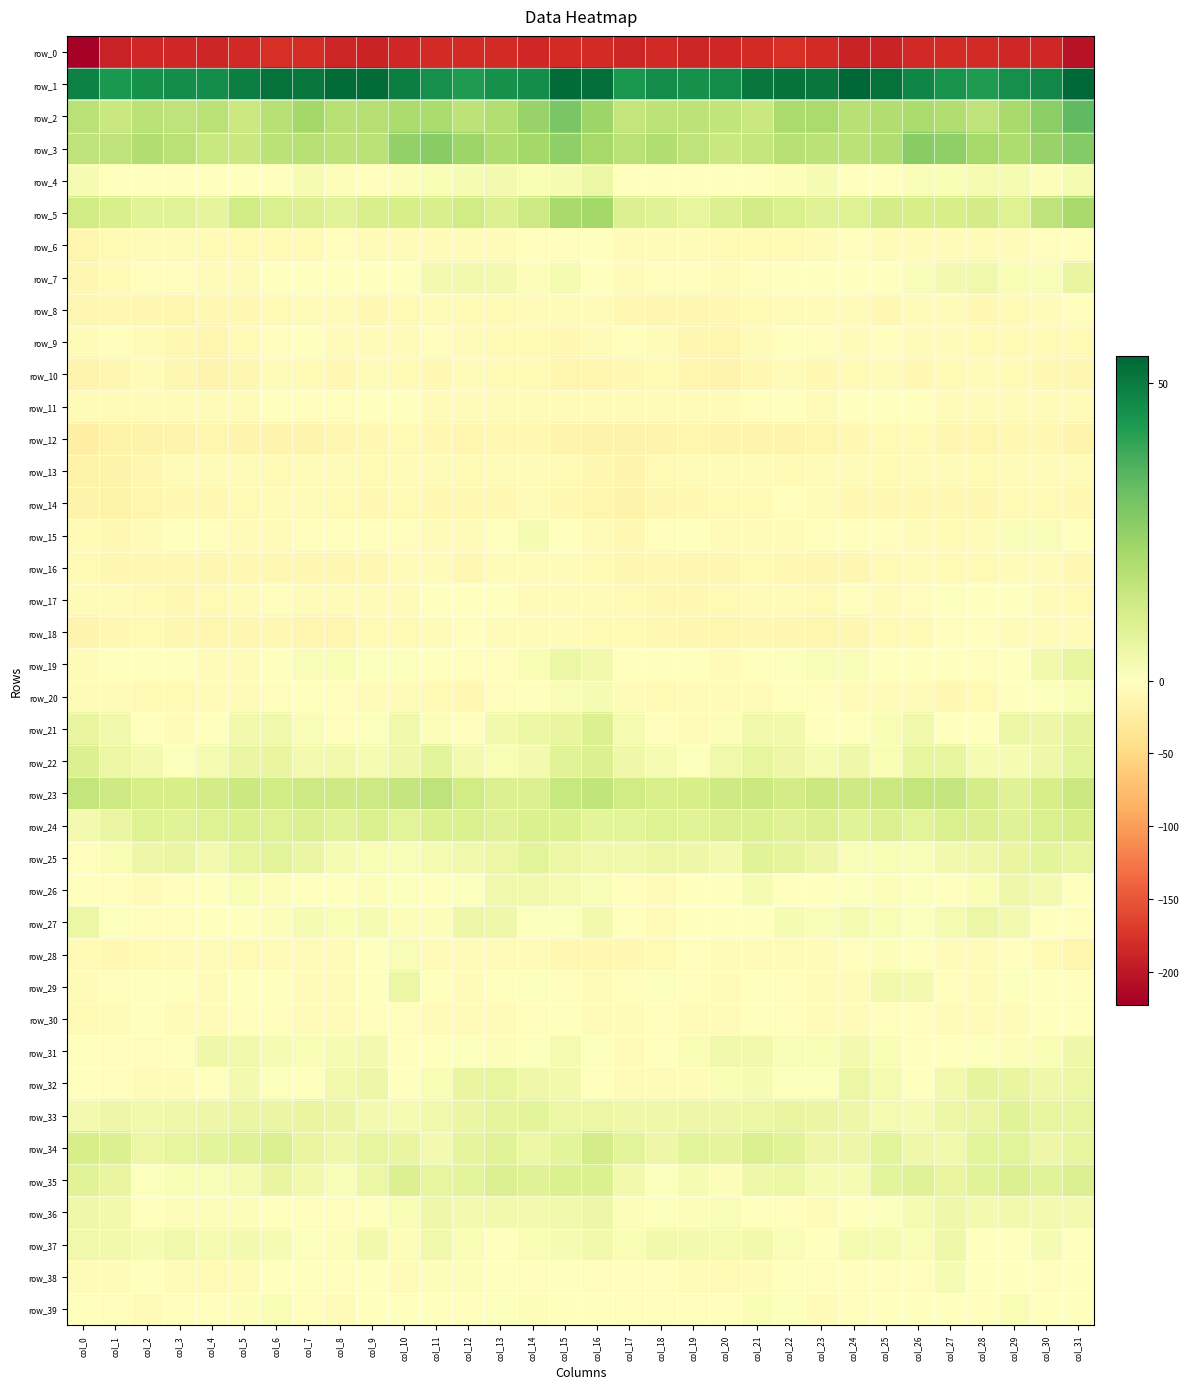

Reading right to left, transcribe all the data shown in this chart.

row_0: -204.8	-185.9	-184.7	-181.7	-182.6	-183.8	-188.4	-188.4	-182.6	-178.5	-181.8	-186.2	-186.9	-184.6	-187.4	-182.8	-181.6	-186.1	-182.7	-182.1	-182.7	-185.6	-189.4	-186.8	-179.8	-179.3	-183.8	-186.8	-185.7	-185.2	-191.2	-222.9
row_1: 53.9	47.2	45.4	42.7	44.3	47.5	52.1	54.5	50.7	51.8	50.9	46.2	45.1	46.1	43.5	52.4	53.3	45.7	44.8	42.5	45.4	49.0	53.4	53.2	50.9	52.0	49.1	45.5	45.8	44.8	43.0	48.6
row_2: 33.5	26.2	21.1	16.3	19.5	20.1	19.5	17.9	20.7	20.5	14.3	16.1	16.9	17.0	15.5	23.2	29.3	24.0	19.1	16.7	20.2	20.0	18.7	18.2	21.7	18.1	14.0	17.5	16.2	17.0	14.2	17.8
row_3: 27.4	24.0	19.6	21.7	25.5	26.7	19.6	17.1	17.3	17.9	15.4	14.2	16.5	19.3	17.8	21.7	25.3	21.9	19.8	23.0	26.6	24.9	17.6	16.6	18.0	17.2	14.5	14.9	17.6	19.3	16.3	16.4
row_4: 2.9	1.2	2.9	2.9	1.9	1.7	-1.3	-1.1	2.4	0.9	-1.3	-0.8	-1.1	-0.8	-1.0	5.3	2.2	1.7	3.2	2.4	1.8	1.1	-2.9	1.0	2.3	-0.5	-0.8	-1.3	-0.7	-1.4	-0.0	2.3
row_5: 20.9	16.2	9.2	12.2	11.1	11.1	11.6	9.1	8.6	10.3	12.2	9.4	6.6	8.8	9.5	22.1	21.1	13.2	9.7	12.5	10.7	11.3	11.0	8.1	9.8	10.4	12.6	7.0	8.2	8.2	10.8	12.5
row_6: -2.8	-2.6	-5.3	-6.1	-4.2	-4.2	-5.6	-2.9	-6.4	-8.6	-7.3	-8.6	-5.1	-4.3	-6.6	-1.5	-2.1	-3.2	-6.2	-5.3	-3.8	-5.4	-4.6	-3.4	-7.7	-8.0	-7.7	-7.8	-3.8	-5.5	-7.6	-13.5
row_7: 6.1	1.5	1.8	3.8	3.3	1.5	-0.5	-0.9	-0.5	0.3	-2.3	-4.3	-3.2	-2.2	-6.4	-0.2	2.9	0.9	3.0	3.7	3.0	0.3	-1.1	-1.0	0.3	-0.2	-3.7	-3.9	-2.3	-3.3	-8.5	-11.3
row_8: -2.6	-5.2	-7.0	-9.1	-5.2	-5.2	-9.9	-6.4	-6.5	-6.7	-8.4	-9.6	-12.1	-11.5	-9.8	-6.2	-4.8	-6.0	-7.7	-8.4	-3.9	-7.1	-9.9	-5.7	-6.5	-7.0	-9.3	-10.2	-12.3	-10.6	-10.3	-12.2
row_9: -7.4	-7.0	-7.9	-7.4	-3.9	-4.8	-3.4	-5.8	-1.9	-0.4	-5.7	-13.2	-11.9	-6.6	-2.5	-4.9	-8.8	-7.2	-8.2	-6.4	-3.4	-4.4	-4.2	-5.4	0.1	-2.3	-8.6	-13.4	-10.2	-4.0	-2.7	-5.7
row_10: -10.7	-9.2	-8.1	-6.7	-7.9	-9.6	-4.7	-7.3	-9.8	-6.4	-9.5	-14.5	-12.6	-8.0	-9.4	-13.0	-13.5	-8.6	-7.9	-6.5	-9.3	-7.7	-5.0	-9.1	-7.9	-7.0	-11.6	-14.3	-11.2	-6.9	-11.0	-14.9
row_11: -5.5	-4.1	-5.8	-6.1	-5.0	-1.2	-0.1	-1.6	-3.8	0.2	-3.3	-6.4	-5.1	-4.4	-4.7	-5.5	-6.2	-4.6	-6.1	-6.0	-3.7	-0.3	-0.7	-2.8	-1.8	-0.3	-5.1	-5.9	-4.7	-4.3	-5.3	-6.9
row_12: -14.1	-10.4	-9.2	-12.2	-10.5	-7.8	-8.2	-9.3	-13.8	-14.3	-15.4	-14.1	-13.4	-15.2	-16.6	-16.7	-15.1	-9.5	-10.2	-12.3	-9.1	-7.7	-8.8	-10.8	-14.3	-14.3	-15.4	-13.3	-14.0	-15.7	-17.9	-22.6
row_13: -4.3	-6.5	-6.8	-7.5	-5.1	-4.1	-7.0	-6.7	-5.4	-7.7	-6.1	-6.3	-6.7	-8.5	-14.5	-11.0	-7.1	-6.9	-6.8	-7.0	-4.4	-4.7	-8.2	-5.4	-6.5	-7.4	-5.6	-6.7	-6.6	-10.8	-17.0	-18.7
row_14: -9.1	-7.1	-8.2	-10.6	-9.5	-8.9	-8.9	-9.4	-5.4	-3.0	-7.1	-8.2	-9.9	-10.9	-15.8	-12.5	-8.9	-6.6	-9.5	-10.2	-9.4	-8.6	-9.4	-8.3	-3.8	-4.3	-7.8	-8.8	-9.9	-12.4	-17.6	-16.0
row_15: -1.3	1.5	1.3	-4.0	-7.4	-3.9	-2.0	-3.2	-2.3	-3.6	-4.4	-3.5	-1.0	-2.2	-9.1	-5.2	-0.8	2.1	-0.1	-6.3	-6.4	-2.6	-2.9	-2.7	-2.2	-4.7	-3.8	-2.9	-0.1	-5.0	-9.7	-8.2
row_16: -9.1	-5.5	-4.8	-8.5	-7.1	-5.3	-7.3	-10.8	-11.2	-9.8	-8.4	-10.7	-10.6	-10.0	-11.5	-8.4	-6.3	-4.5	-6.1	-8.8	-6.2	-5.4	-9.1	-11.1	-10.8	-8.8	-9.2	-11.0	-9.9	-10.4	-11.1	-7.1
row_17: -8.5	-6.9	-1.6	-0.6	0.6	-3.4	-4.6	-3.4	-7.0	-4.1	-4.1	-7.8	-9.4	-9.1	-7.6	-5.3	-6.1	-5.1	-0.6	-0.1	-0.9	-3.9	-4.6	-4.5	-6.2	-3.2	-5.9	-8.4	-9.3	-8.7	-6.9	-4.4
row_18: -6.5	-6.4	-6.4	-2.4	-3.1	-7.8	-7.4	-10.7	-13.8	-11.5	-10.3	-12.8	-11.9	-10.2	-7.0	-8.5	-6.8	-6.5	-5.0	-1.8	-5.2	-7.8	-8.3	-12.4	-13.1	-10.1	-11.8	-12.3	-12.0	-8.2	-8.8	-14.8
row_19: 6.6	3.4	-1.1	-2.2	-0.9	0.2	0.4	1.6	1.6	0.6	-1.3	-6.2	-1.6	-0.8	0.2	3.7	5.5	1.7	-2.1	-2.0	-0.3	0.5	0.5	1.8	1.3	0.3	-3.7	-4.5	-1.0	-0.7	-1.0	-5.1
row_20: 1.8	0.7	-1.1	-7.9	-9.2	-4.0	-5.4	-3.9	-2.3	-1.1	-4.8	-6.6	-5.4	-8.6	-5.0	2.4	1.5	0.4	-3.4	-9.6	-7.2	-3.7	-5.6	-3.1	-1.4	-2.0	-6.5	-5.3	-7.2	-8.1	-4.1	-3.8
row_21: 7.1	4.9	5.4	-0.6	-0.9	3.9	1.8	-0.8	-0.9	3.7	4.1	1.2	-3.7	-2.0	2.7	9.5	6.3	5.5	3.5	-1.7	1.0	4.1	0.4	-1.9	1.4	4.0	3.5	-0.7	-3.8	-1.0	4.2	6.0
row_22: 7.4	4.4	2.2	2.3	6.4	6.4	2.0	4.4	2.5	5.1	6.5	3.9	0.8	2.3	4.5	9.5	8.1	3.2	2.0	3.3	7.6	4.5	2.5	3.8	3.2	6.1	5.7	2.7	0.8	3.0	5.3	9.6
row_23: 13.8	11.3	8.8	11.5	15.2	15.6	14.0	12.9	13.7	12.2	13.9	13.0	11.2	11.0	12.4	16.0	14.9	9.6	9.6	12.5	16.4	15.1	13.2	13.1	13.5	12.5	14.0	12.1	11.3	11.1	12.9	15.5
row_24: 11.1	10.6	8.6	9.7	10.5	7.9	9.6	8.4	9.7	8.6	10.1	9.5	8.4	9.0	7.7	7.5	10.1	10.0	8.6	10.1	10.0	7.9	9.8	8.2	9.8	9.0	10.1	9.3	8.3	9.3	5.8	3.2
row_25: 6.7	7.4	6.4	4.4	3.5	1.6	1.7	1.5	4.8	7.0	8.1	3.2	4.8	5.5	3.9	3.9	5.5	7.7	5.2	4.2	2.9	1.3	1.7	2.2	5.9	7.7	6.6	3.2	5.6	5.0	1.9	-2.4
row_26: 0.2	3.1	4.6	1.9	-1.0	0.5	0.9	0.6	-0.7	0.1	2.2	0.1	-1.6	-3.9	-2.6	1.3	2.7	4.0	4.0	0.7	-0.7	0.6	0.9	-0.1	-0.6	0.9	1.7	-0.1	-3.0	-3.6	-2.9	-0.9
row_27: -2.7	-0.5	3.1	5.3	2.6	0.7	2.0	2.7	1.3	2.2	-0.1	-0.5	-0.8	-3.5	-0.6	3.7	0.7	0.6	4.5	5.0	1.2	1.2	2.4	1.8	2.2	1.1	-0.7	0.4	-2.2	-3.4	0.8	5.4
row_28: -13.3	-7.8	-3.3	-6.2	-5.7	-0.9	0.9	-3.3	-6.7	-3.6	-5.9	-6.7	-2.9	-8.1	-9.2	-9.0	-10.1	-5.0	-4.3	-6.5	-4.6	1.3	-0.5	-5.4	-5.3	-3.8	-7.3	-4.3	-4.8	-8.7	-9.8	-7.4
row_29: -2.8	-0.2	0.5	-3.5	-2.2	3.3	3.6	-5.6	-5.9	-2.0	-0.3	-4.9	-2.4	0.8	-2.2	-3.7	-2.6	0.7	-0.9	-3.9	-0.8	5.4	-0.1	-7.0	-3.9	-0.8	-1.7	-5.1	-0.4	-0.0	-3.1	-3.8
row_30: 0.4	-0.3	-3.7	-4.5	-5.4	-2.7	-2.2	-3.9	-4.2	-3.2	-1.3	-4.4	-5.6	-1.8	-3.8	-6.4	-0.9	-2.2	-4.0	-5.0	-5.2	-1.8	-2.7	-4.4	-3.9	-1.9	-2.3	-5.3	-4.5	-1.3	-5.6	-7.4
row_31: 4.6	2.1	0.9	0.8	-0.0	-0.3	1.7	3.1	1.8	1.7	3.6	4.0	2.0	-1.7	-4.4	0.6	2.8	0.8	1.0	0.6	-0.5	-0.2	3.1	2.3	1.7	2.1	3.9	4.3	0.4	-3.2	-3.0	0.4
row_32: 5.3	4.4	6.0	7.0	3.4	0.1	3.0	5.4	0.6	0.5	2.1	1.8	-4.1	-5.4	-4.9	0.2	3.5	4.5	6.7	6.0	1.9	-0.0	4.9	3.5	0.3	0.5	3.2	-0.3	-5.2	-5.7	-3.1	-1.0
row_33: 6.5	6.7	8.2	5.8	5.1	2.2	2.9	5.0	5.9	6.3	5.3	5.1	4.8	4.3	4.6	5.4	5.5	7.3	7.2	5.7	4.0	2.1	3.3	5.7	6.1	5.6	5.7	4.8	4.6	4.0	5.0	3.1
row_34: 6.5	5.1	7.7	7.9	4.0	4.6	7.3	4.8	5.1	8.4	9.6	6.9	7.8	5.1	7.9	11.5	7.5	5.5	8.2	6.8	3.2	6.4	6.8	4.3	6.3	9.7	8.7	7.2	6.6	5.4	9.6	11.4
row_35: 9.4	8.1	9.7	8.2	6.2	8.8	7.6	2.3	2.4	5.4	4.5	1.1	2.5	0.7	3.5	9.8	9.8	8.6	9.5	7.2	6.7	9.7	5.4	1.5	3.7	6.3	2.6	1.6	2.1	0.7	6.0	8.4
row_36: 3.3	3.1	3.7	3.4	4.4	2.9	0.8	-1.6	-3.9	-2.7	0.4	1.4	1.0	0.5	1.0	5.1	3.8	3.2	3.8	3.4	4.6	2.0	0.1	-3.0	-3.3	-1.5	0.9	1.2	1.3	-0.2	3.6	4.5
row_37: -0.3	2.2	0.1	0.1	4.5	1.6	2.8	2.7	-0.1	1.6	3.6	2.8	3.1	3.4	2.1	3.4	2.5	1.9	-0.6	1.9	4.2	1.2	3.5	0.9	0.8	2.3	3.3	2.8	3.8	2.4	3.5	3.9
row_38: -1.2	-2.2	-0.7	-0.2	2.3	-3.1	-2.4	-1.7	-2.5	-0.2	-4.7	-7.8	-6.1	-2.2	-3.0	-2.8	-1.6	-1.9	-0.6	1.0	1.1	-4.2	-1.0	-2.7	-1.2	-1.3	-6.6	-7.4	-4.7	-1.7	-3.8	-3.6
row_39: 0.0	0.2	1.9	-2.4	-1.3	-0.4	-1.3	-2.6	-3.6	0.6	2.1	-2.1	-2.8	-3.3	-3.0	-1.5	-0.9	0.9	0.8	-2.8	-0.4	-1.0	-1.1	-3.6	-2.3	1.8	0.9	-2.8	-2.6	-3.8	-2.2	-0.9